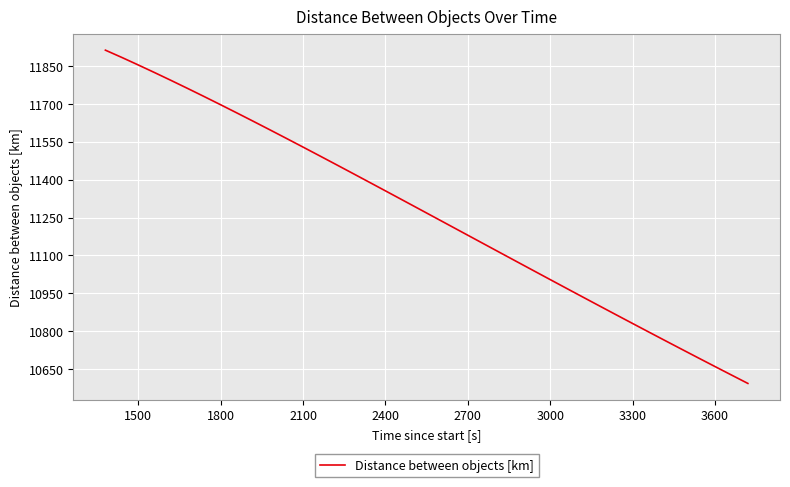

What is the difference between the maximum and minimum values?

1319.2